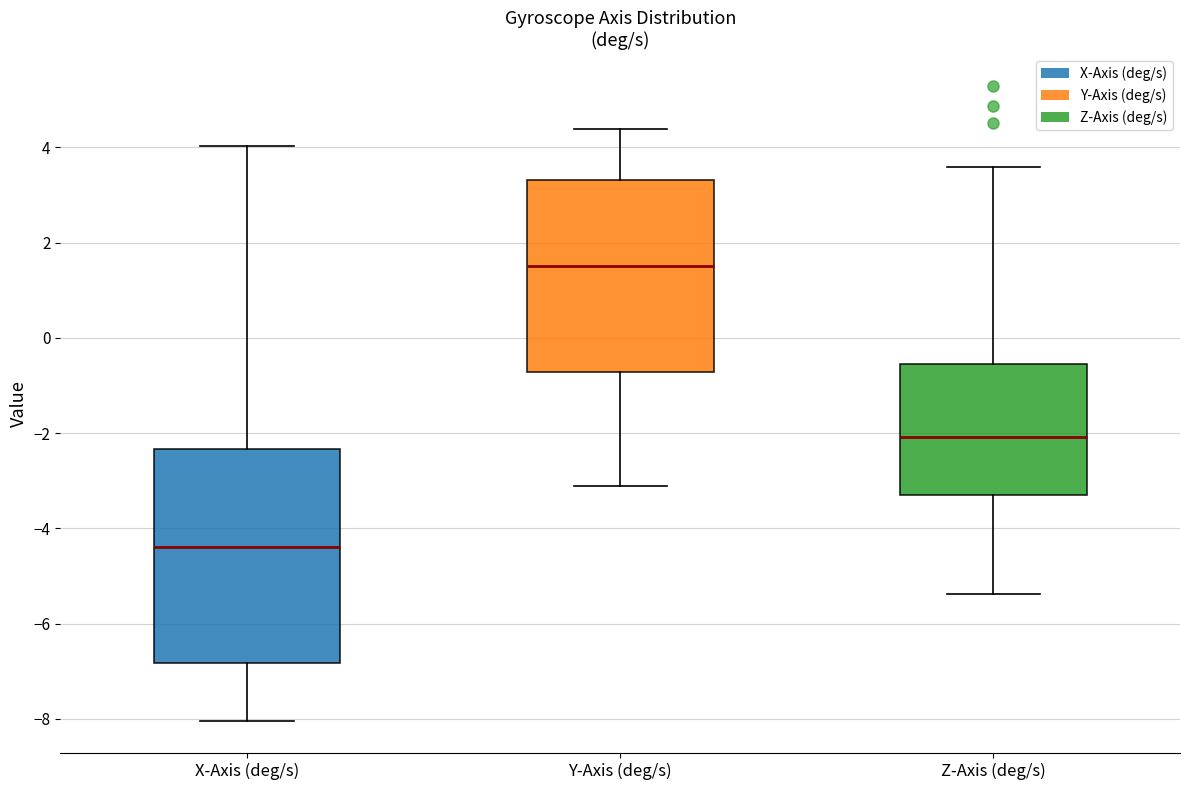

Which box is the tallest, from its lower edge to its upper edge?

X-Axis (deg/s)